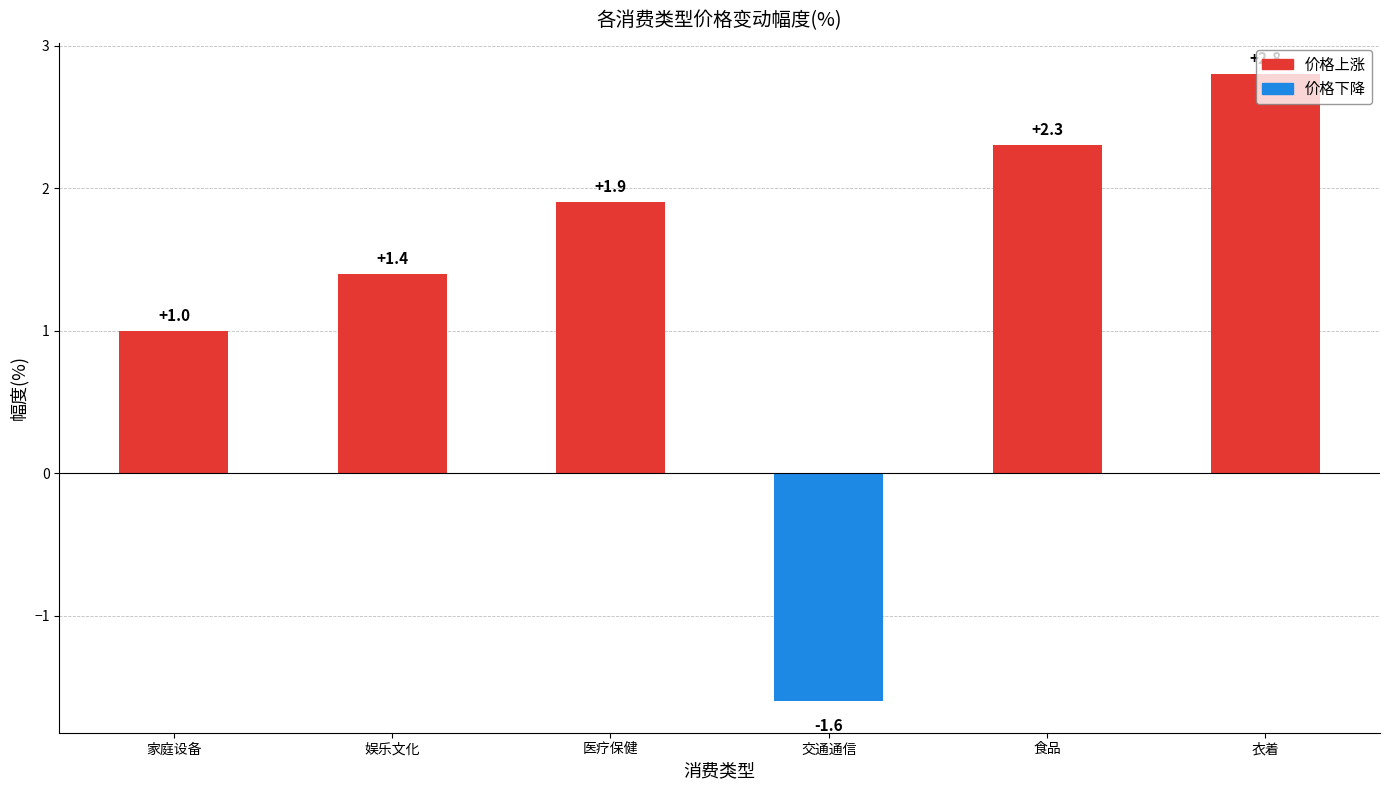

Which label corresponds to the largest value in the chart?

衣着